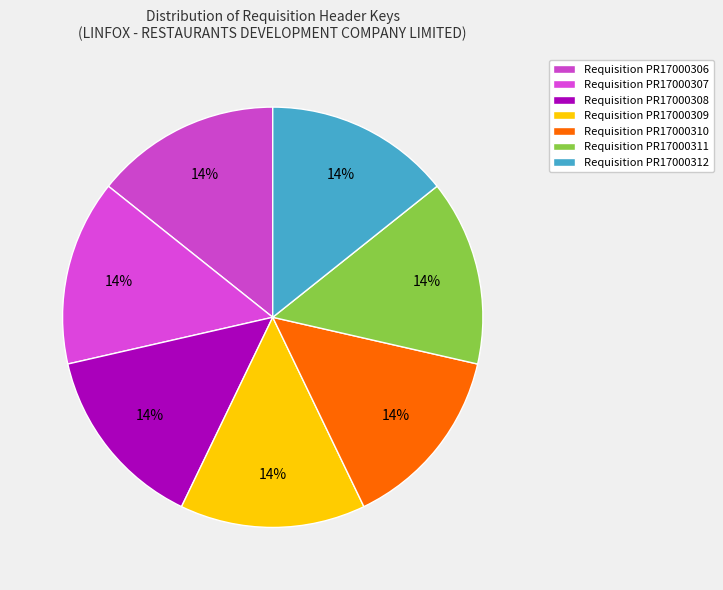

How many segments does this pie chart have?

7